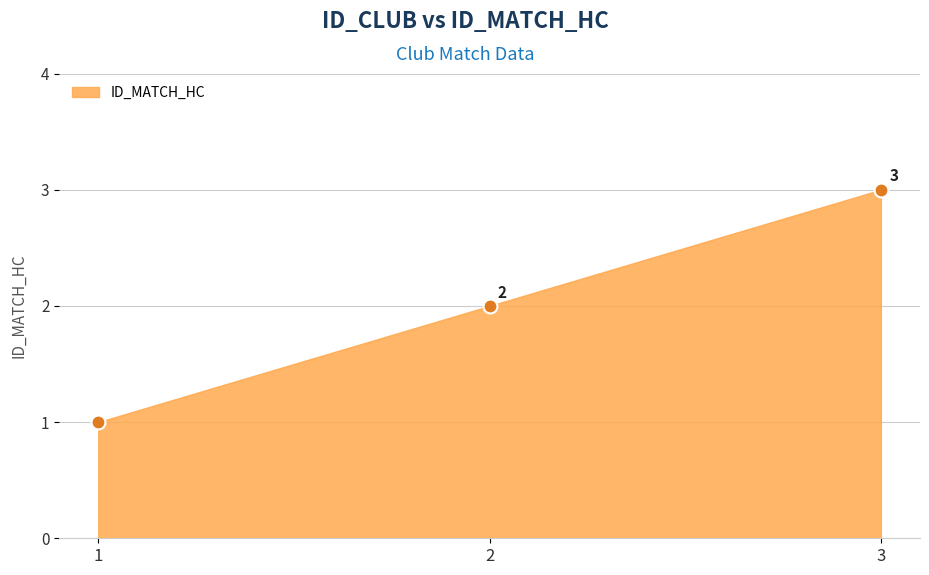

What is the average value?

2